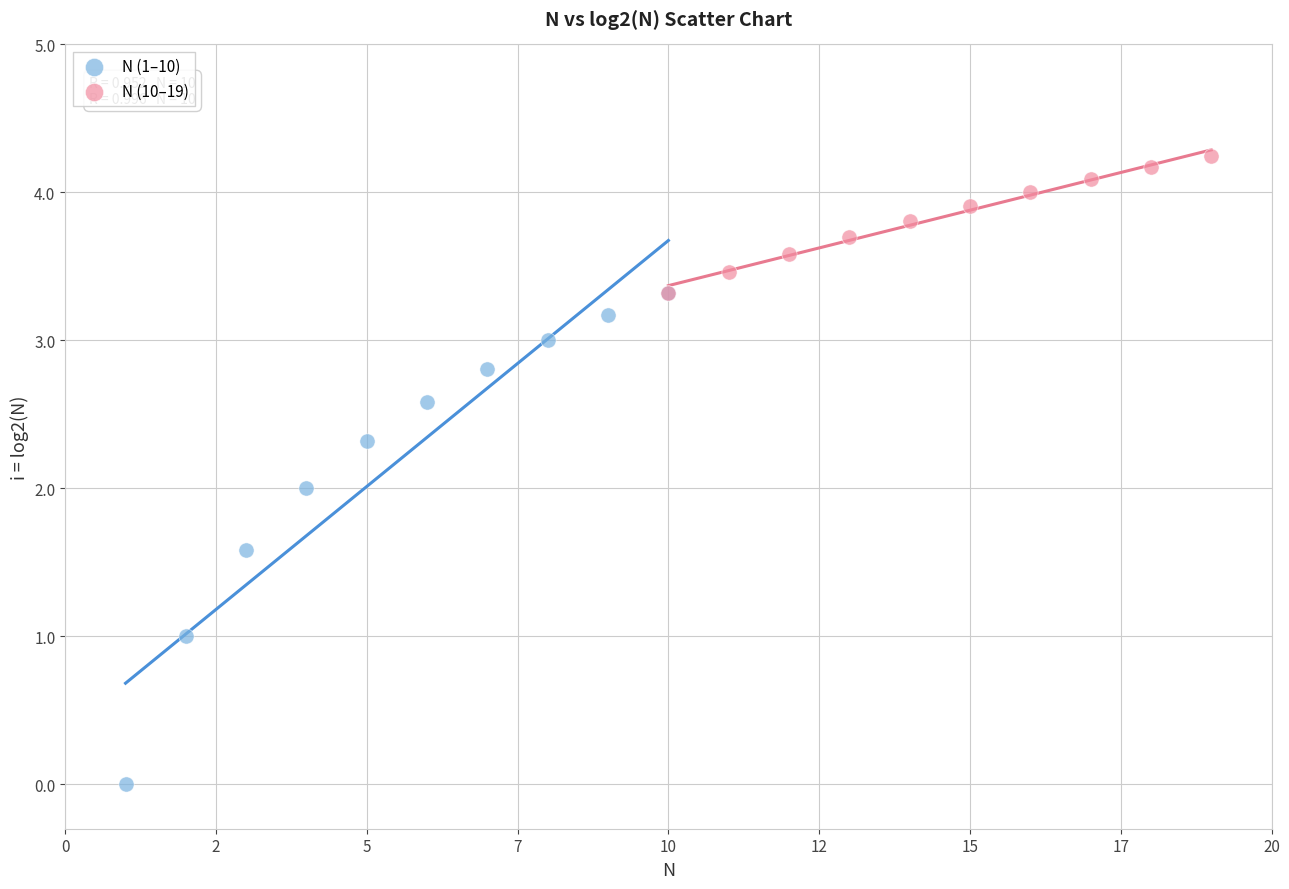

Which series reaches the minimum Y coordinate?

N (1–10)